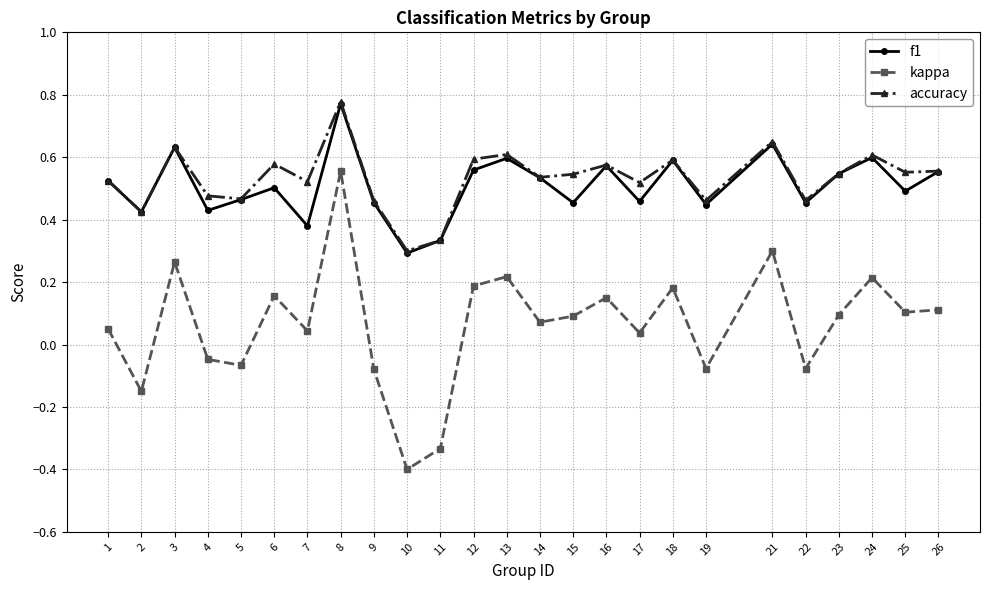

True or false: kappa and f1 intersect in this chart.

False